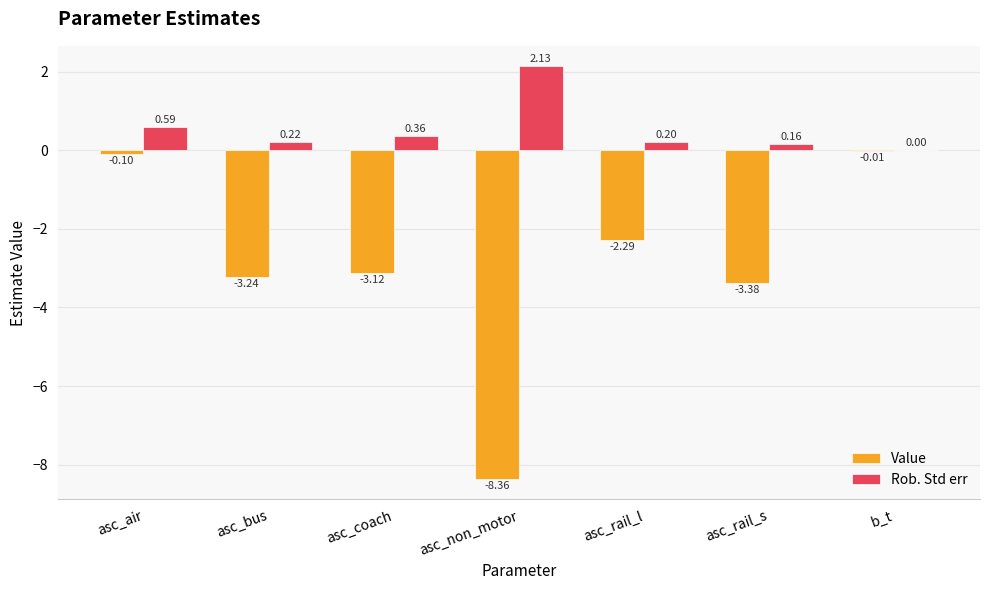

At which label does Value reach its peak?

b_t